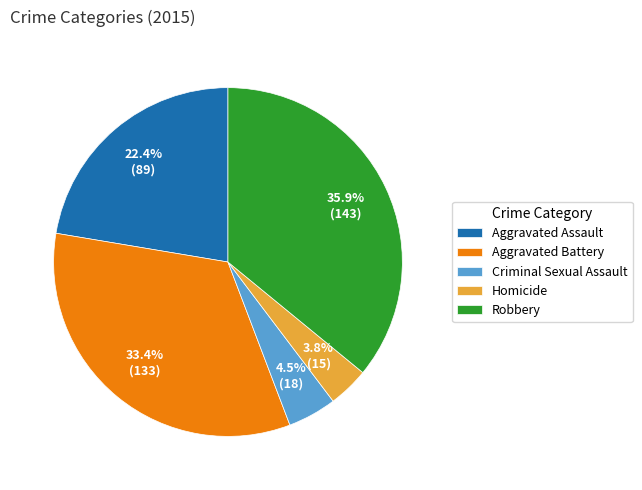

Is there any slice that represents more than half of the pie?

No